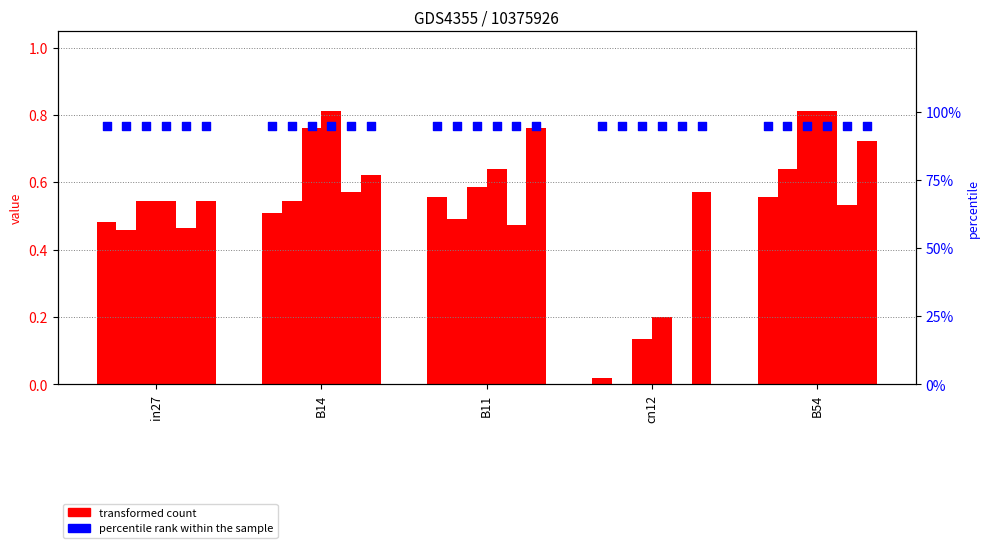

Which series contains the highest Y value?

percentile rank within the sample